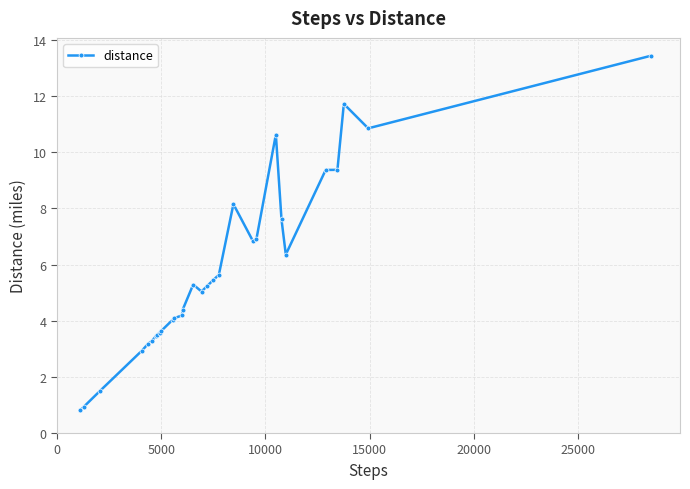

What is the minimum value shown in the chart?

0.8